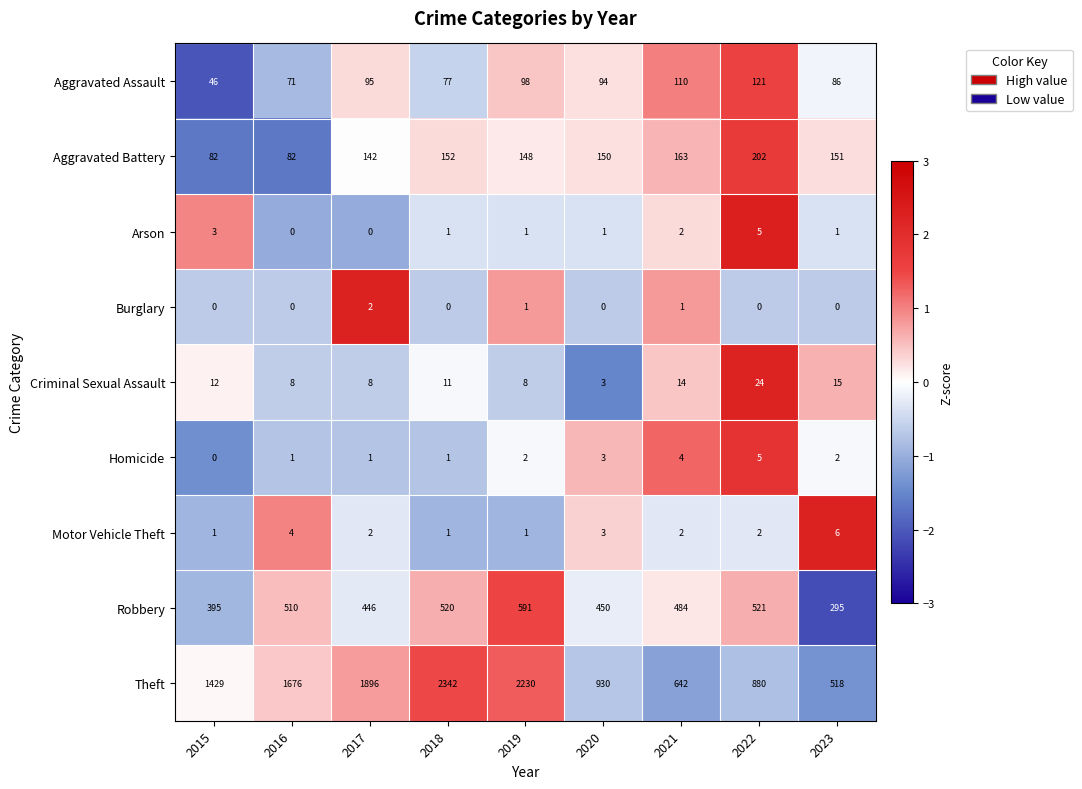

Is the value of Criminal Sexual Assault at 2016 greater than the value of Motor Vehicle Theft at 2019?

Yes